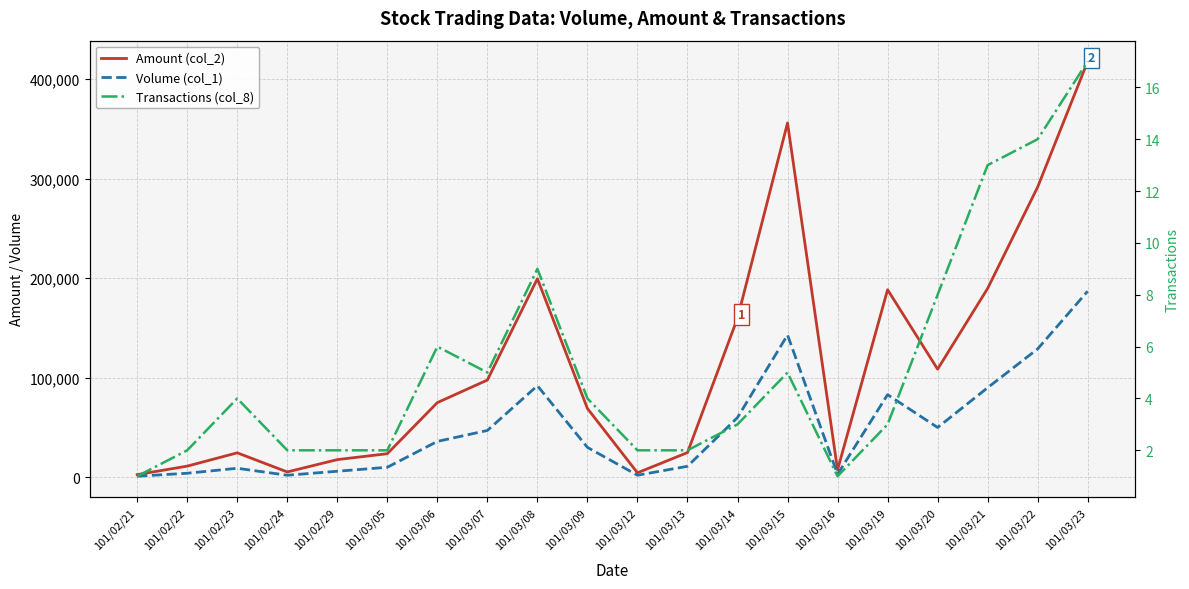

List the series in order of their overall mean, lowest first.

Transactions (col_8), Volume (col_1), Amount (col_2)